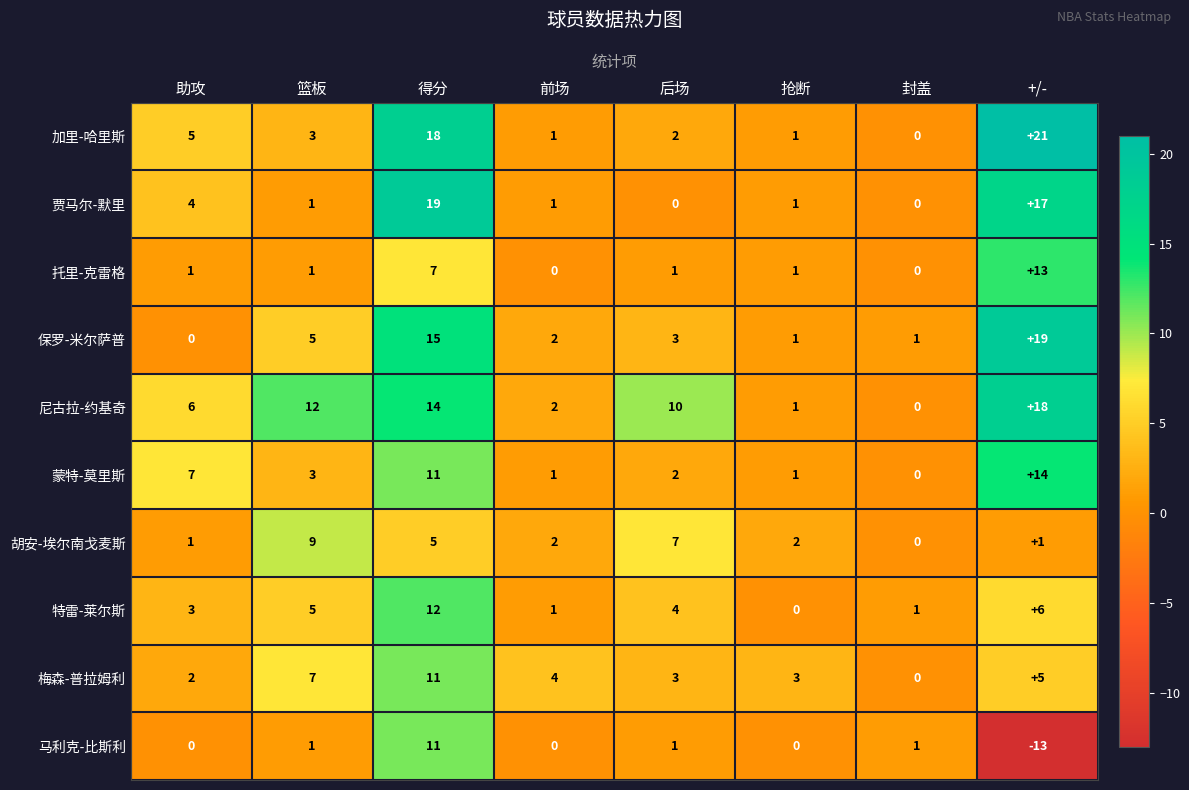

Which label corresponds to the smallest value in the chart?

+/-